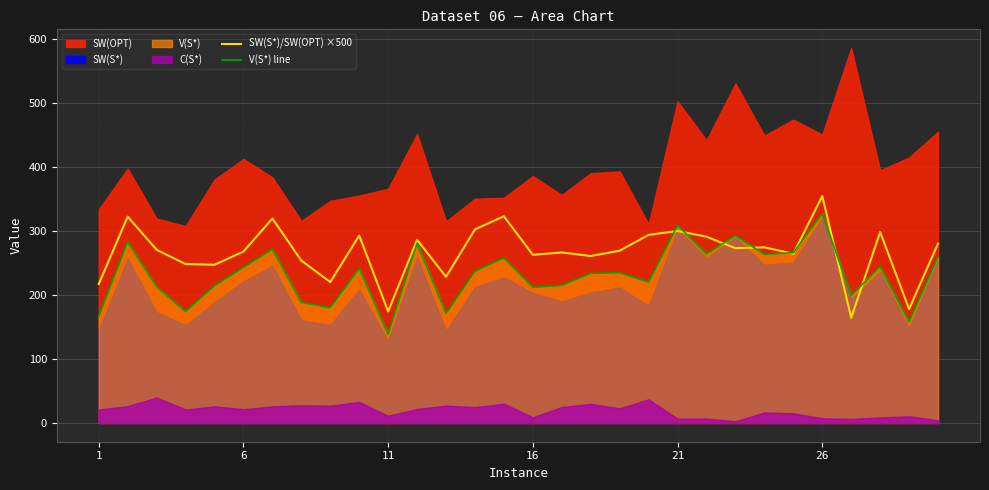

How many intersections are there between SW(S*)/SW(OPT) ×500 and V(S*) line?

8